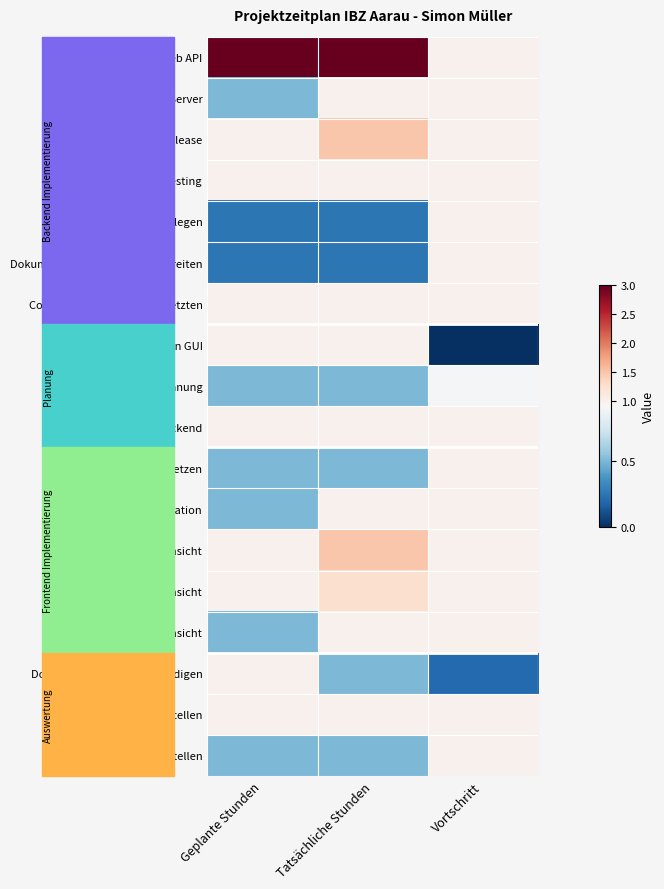

Between Geplante Stunden and Tatsächliche Stunden, which series saw the biggest shift?

Azure SQL Edge Server